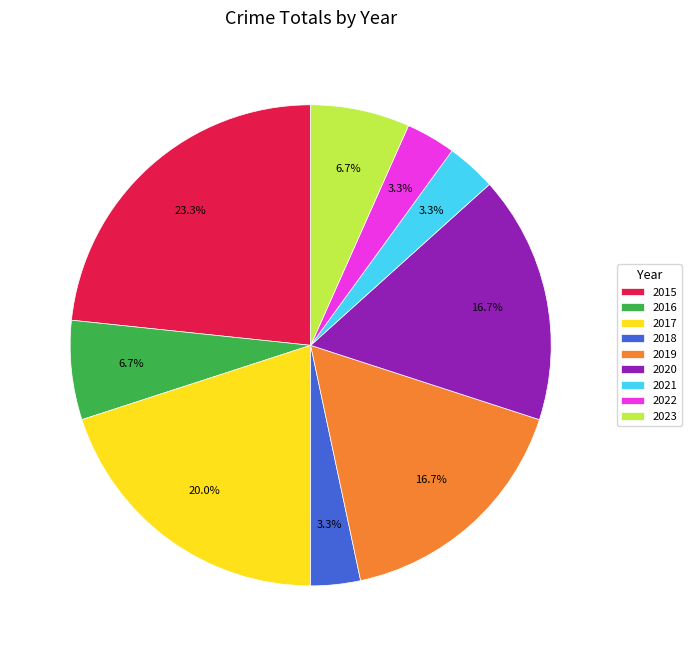

What is the largest slice in the pie chart?

2015